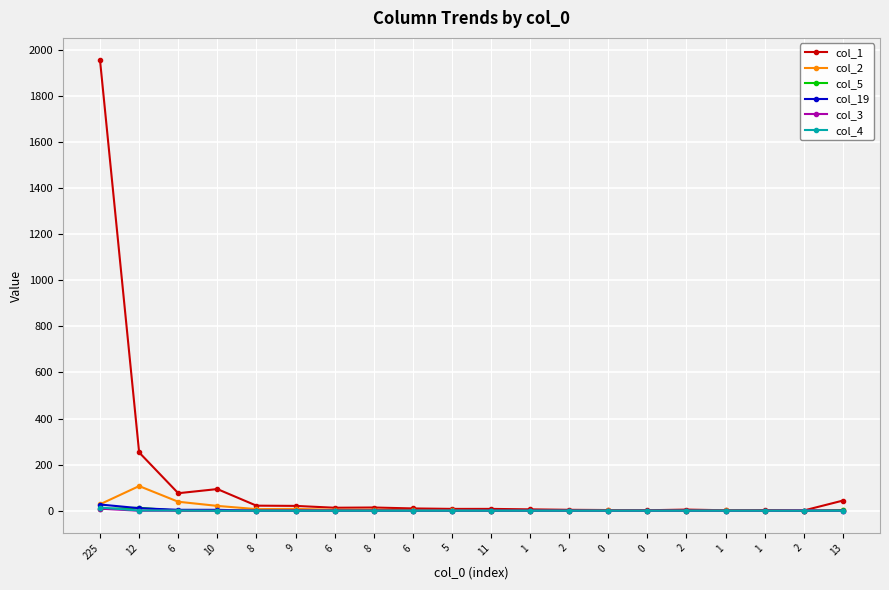

Reading left to right, list all the values displayed in this chart.

col_1: 225=1954	12=253	6=76	10=94	8=22	9=21	6=13	8=14	6=10	5=8	11=8	1=6	2=4	0=3	0=2	2=5	1=2	1=3	2=1	13=44
col_2: 225=28	12=107	6=39	10=21	8=7	9=8	6=4	8=4	6=3	5=2	11=0	1=0	2=0	0=2	0=0	2=0	1=2	1=1	2=0	13=3
col_5: 225=7	12=13	6=0	10=0	8=0	9=0	6=0	8=0	6=0	5=0	11=0	1=0	2=0	0=0	0=0	2=0	1=0	1=0	2=0	13=2
col_19: 225=27	12=11	6=4	10=4	8=0	9=0	6=0	8=0	6=0	5=0	11=0	1=0	2=0	0=0	0=0	2=0	1=0	1=0	2=0	13=0
col_3: 225=9	12=0	6=0	10=0	8=0	9=1	6=0	8=0	6=0	5=0	11=0	1=0	2=0	0=0	0=0	2=0	1=0	1=0	2=1	13=0
col_4: 225=14	12=1	6=1	10=0	8=0	9=0	6=0	8=0	6=0	5=0	11=0	1=0	2=0	0=0	0=0	2=0	1=0	1=0	2=0	13=0